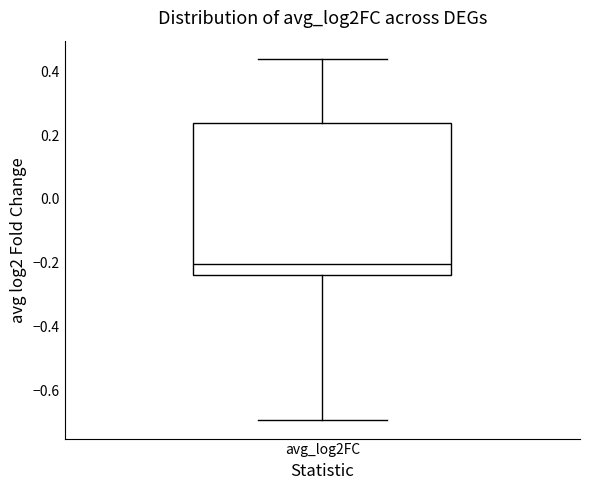

Where is the lower edge of the box for avg_log2FC on the y-axis? The values are not printed on the chart, so give them approximately, as read against the axis.

-0.24